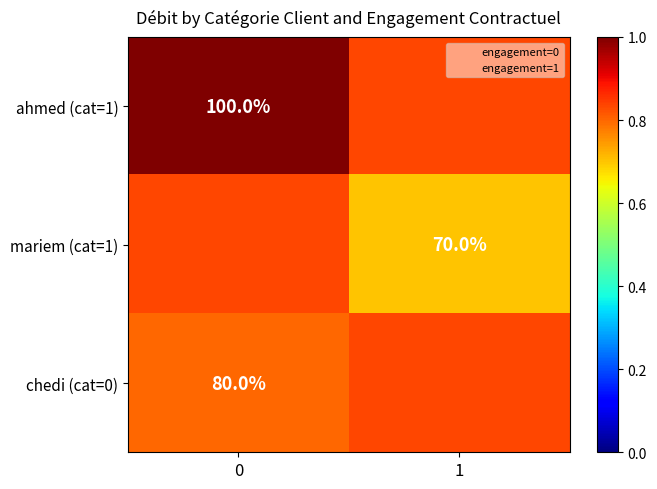

Is the value of ahmed (cat=1) at 0 greater than the value of mariem (cat=1) at 1?

Yes